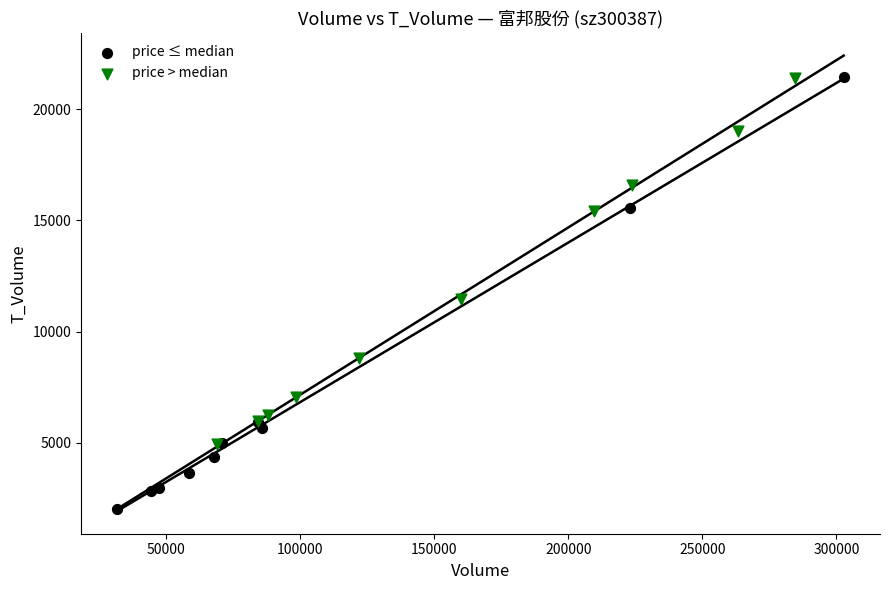

Which series has the largest Y range (max minus min)?

price ≤ median